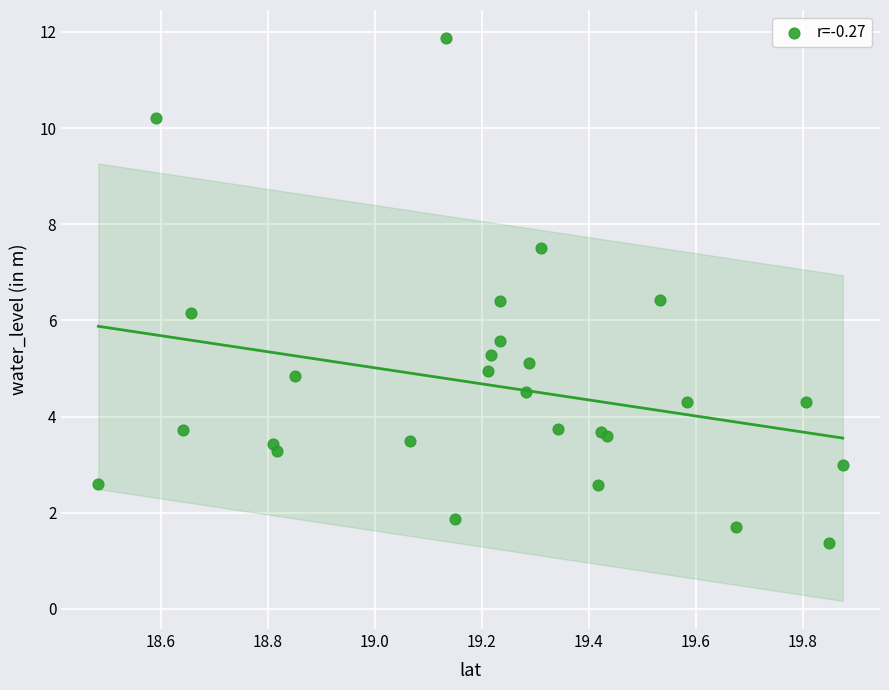

What Y value in the scatter plot is closest to 6?

6.2